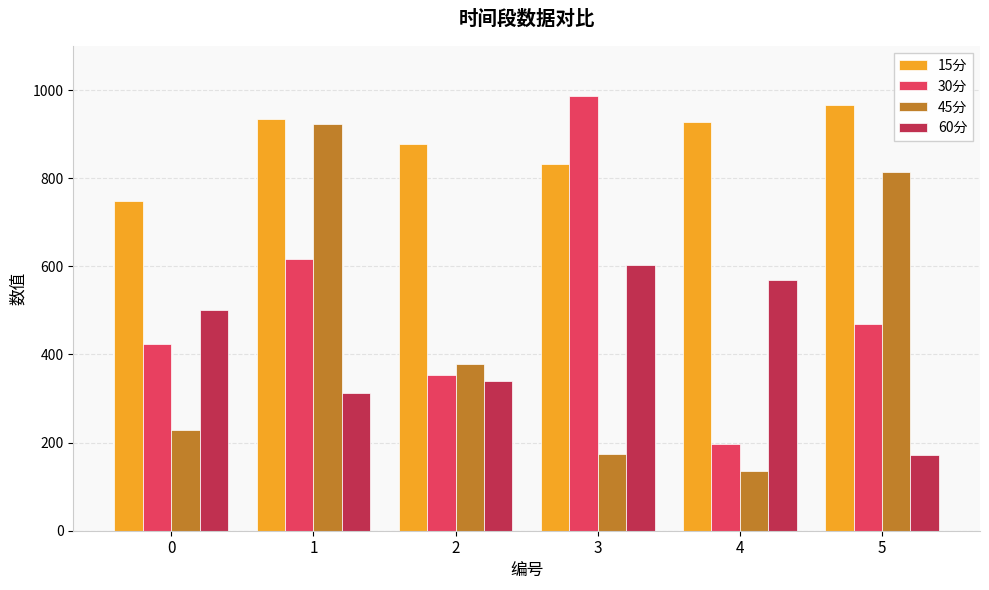

What is the value of the 15分 bar at the 1st from the left?

747.3